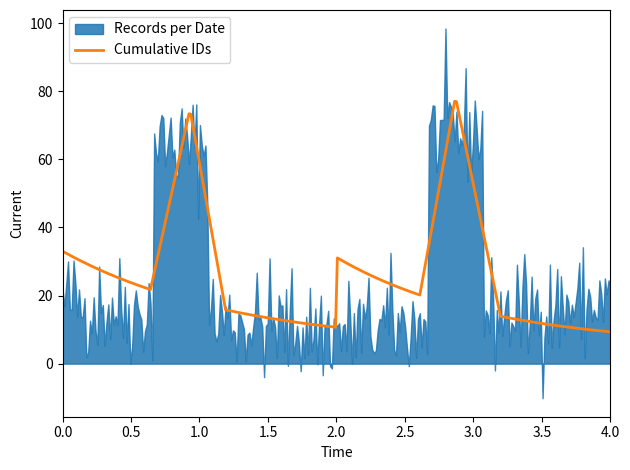

Which series changed the most between 2015-01-19 and 2015-02-12?

Cumulative IDs